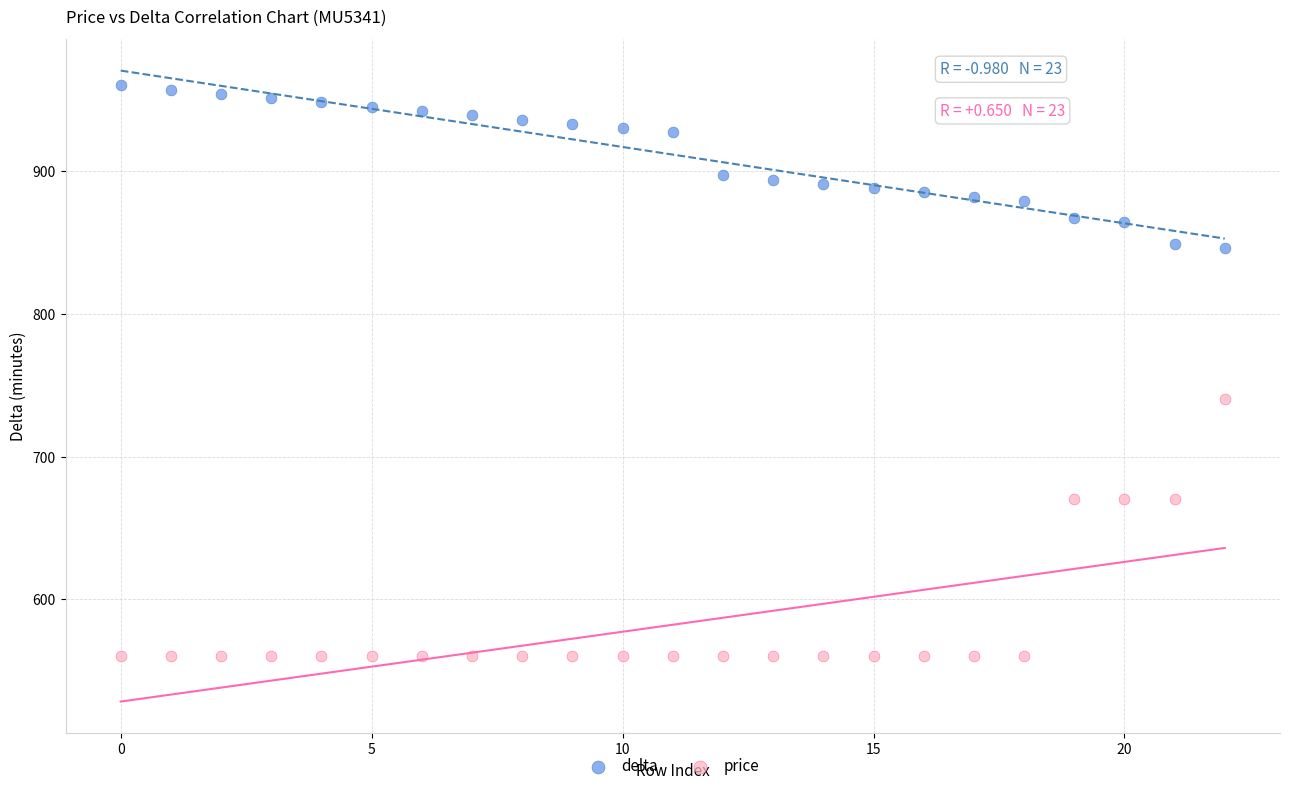

What are all the series names shown in the legend?

delta, price